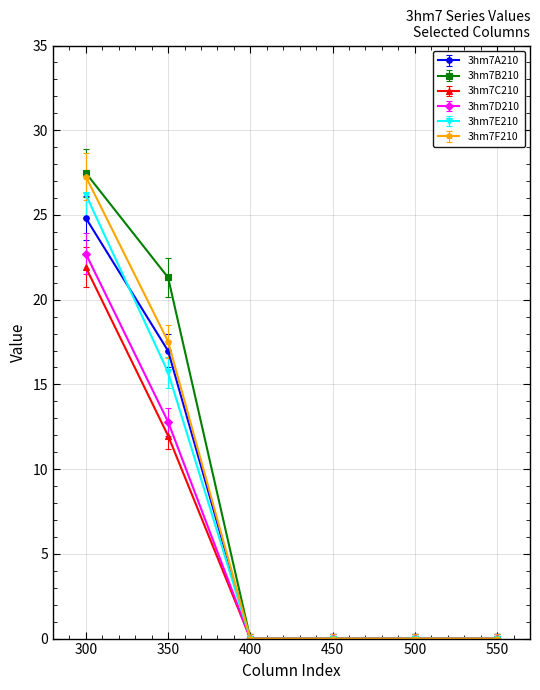

True or false: 3hm7C210 has more than 1 points higher than both neighbors.

False